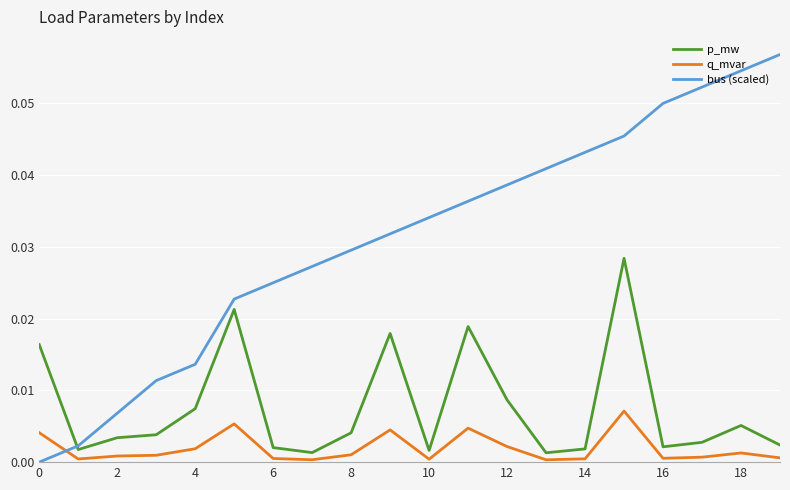

What are all the series names shown in the legend?

p_mw, q_mvar, bus (scaled)